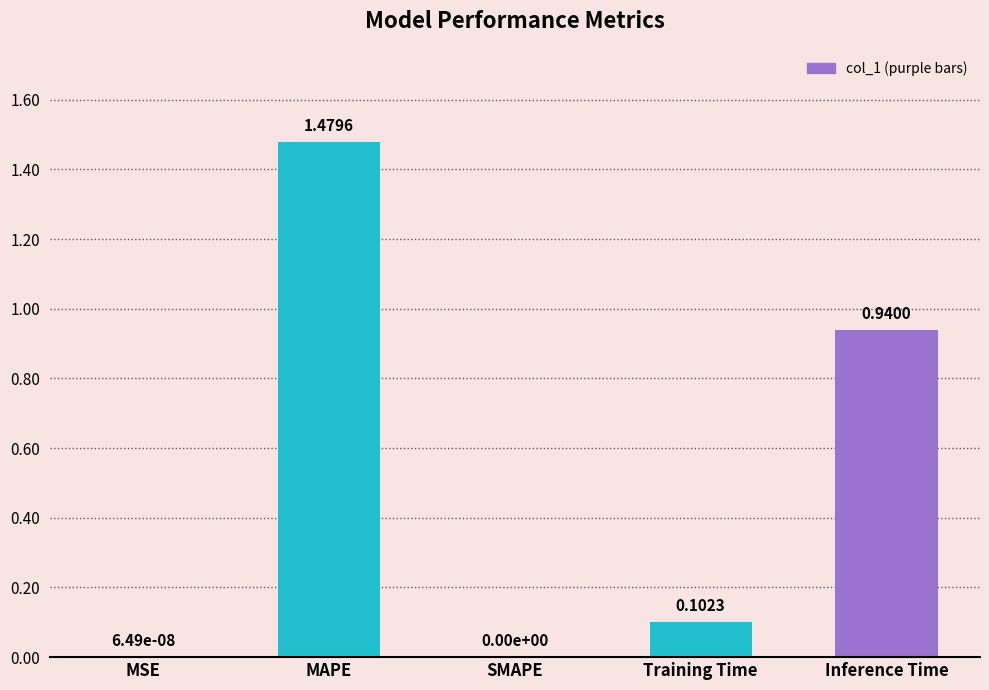

What is the sum of all values?

2.5